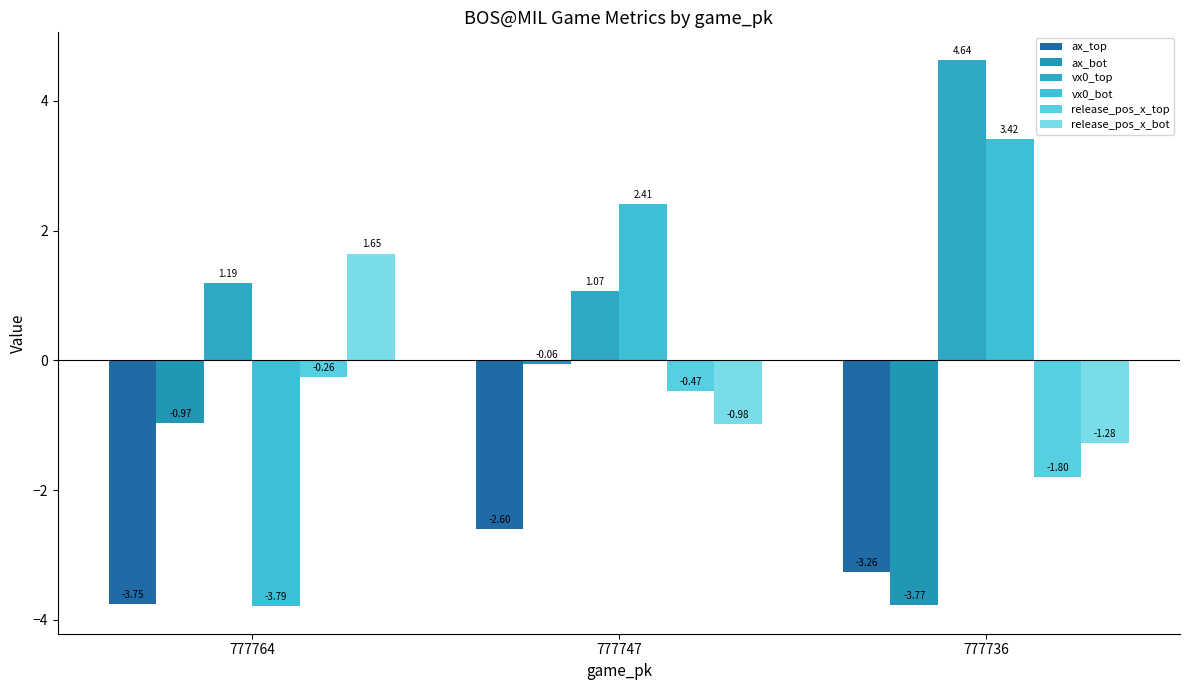

Between 777747 and 777736, which is larger?

777747